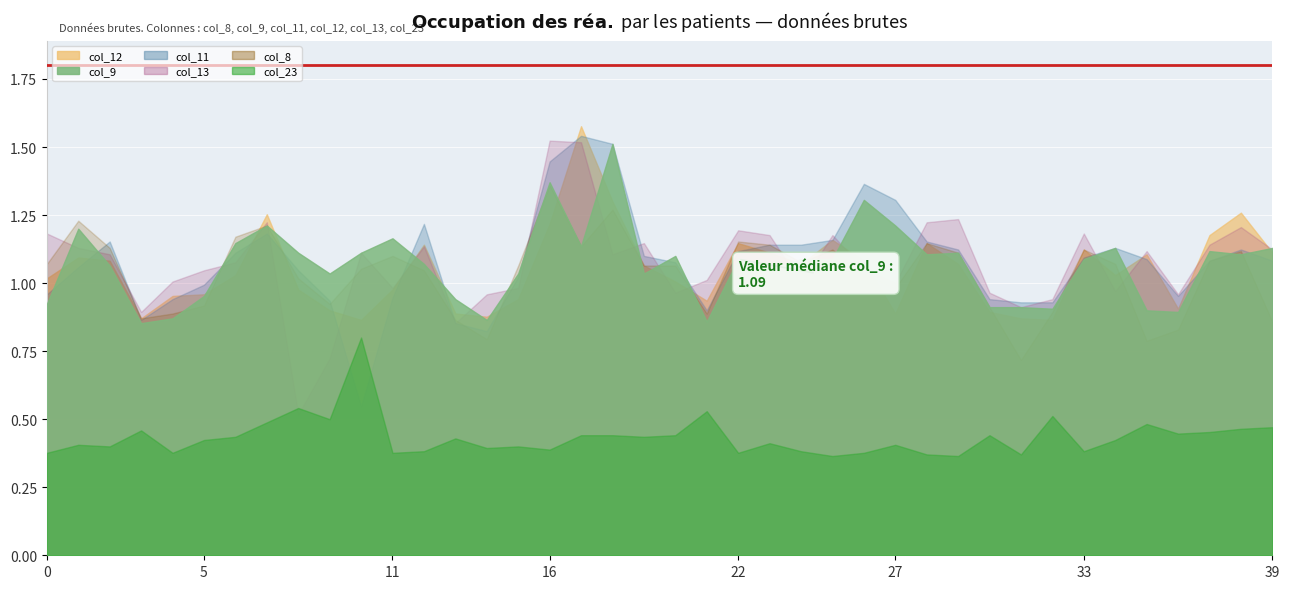

Count the number of data series in this chart.

6